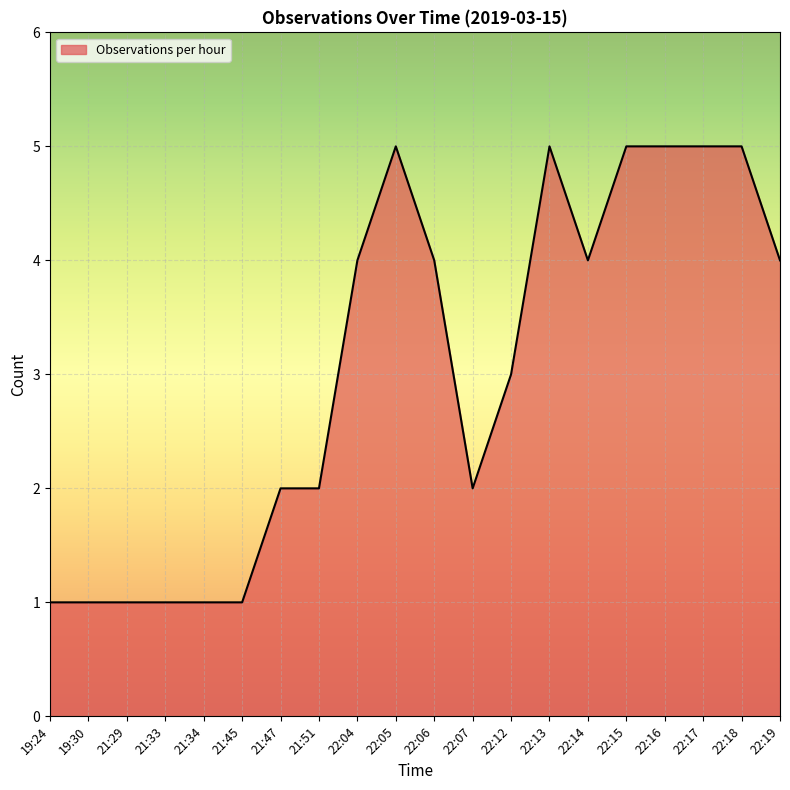

What is the smallest value displayed?

1